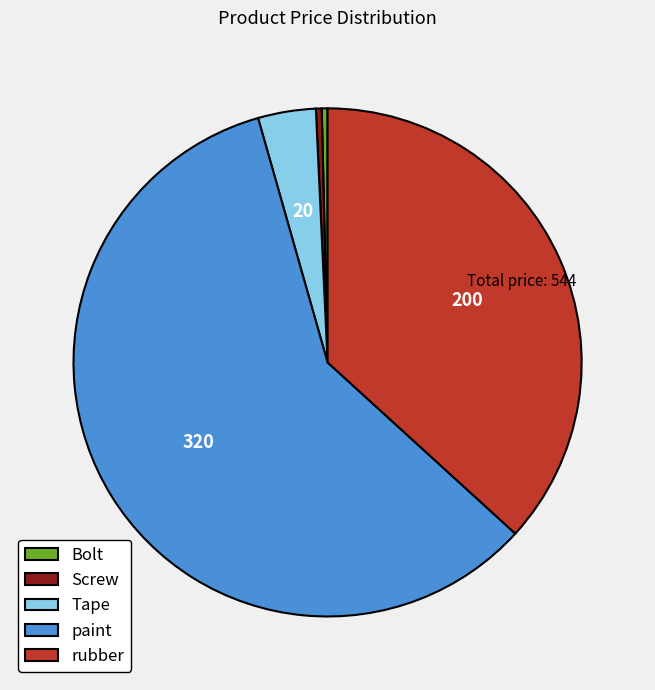

The Bolt slice represents 0% of the pie. True or false?

True